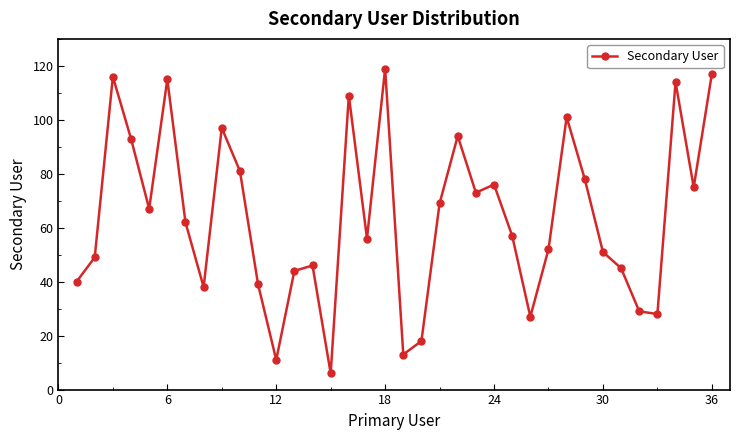

What is the smallest value displayed?

6